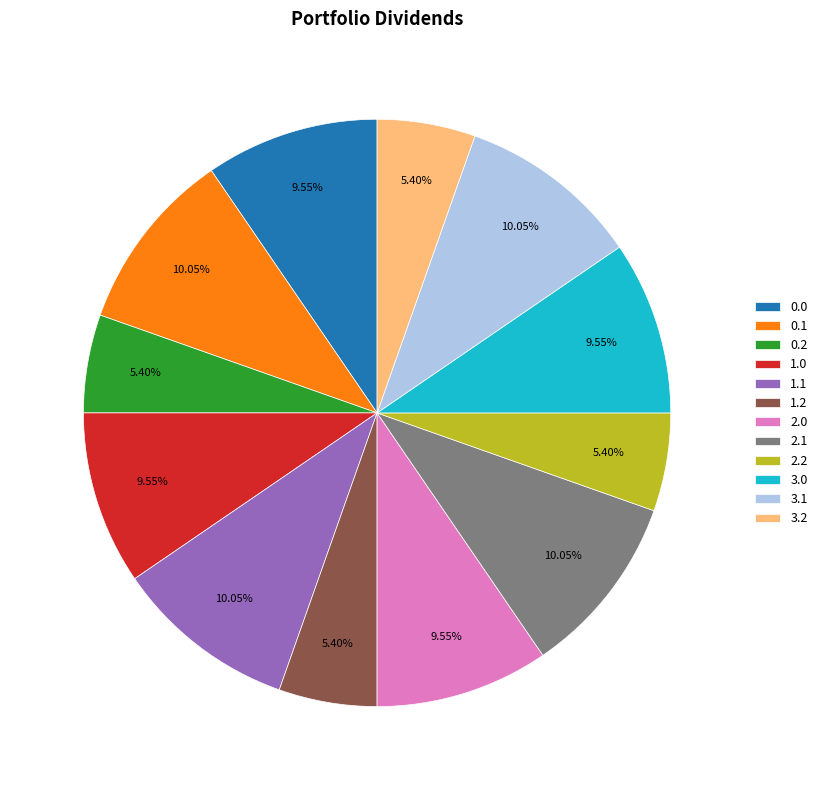

Approximately how many times larger is the value at 0.0 compared to 2.2?

1.8